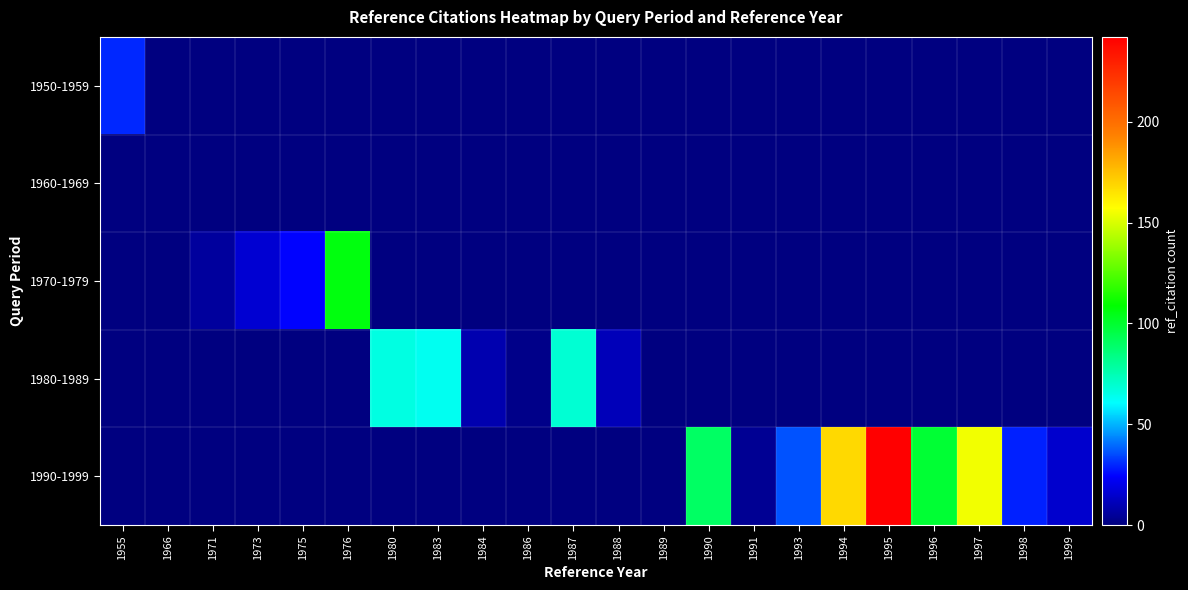

At how many categories does at least one series exceed 200?

1